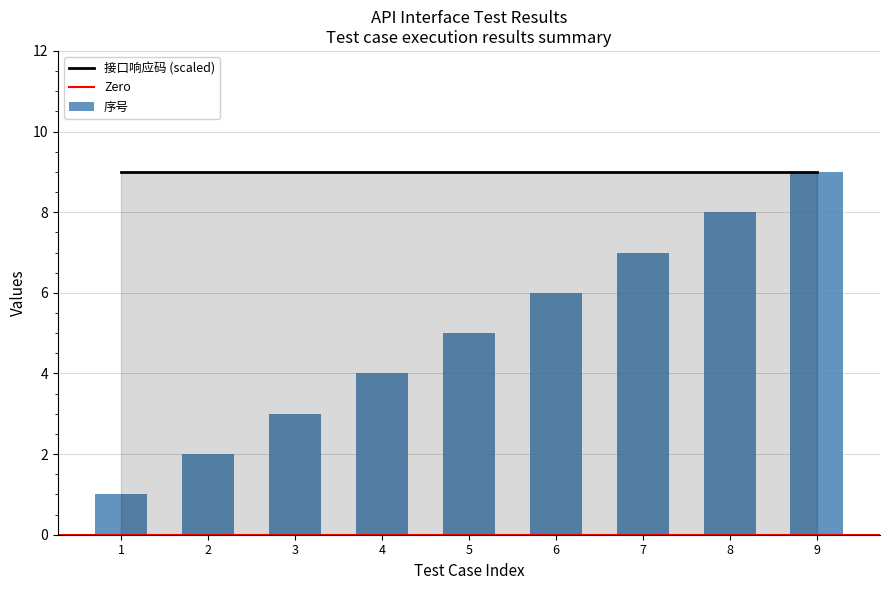

What is the change in value from 1 to 5?

+4